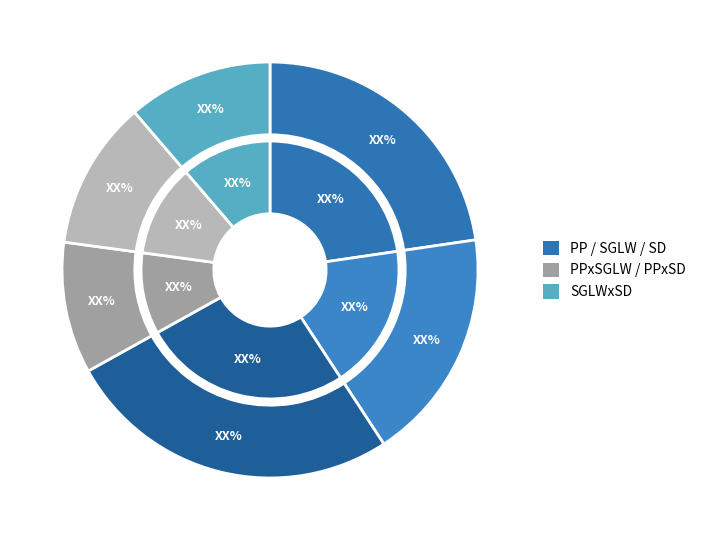

To the nearest percent, what is the combined percentage of PPxSGLW and SGLW?

28%